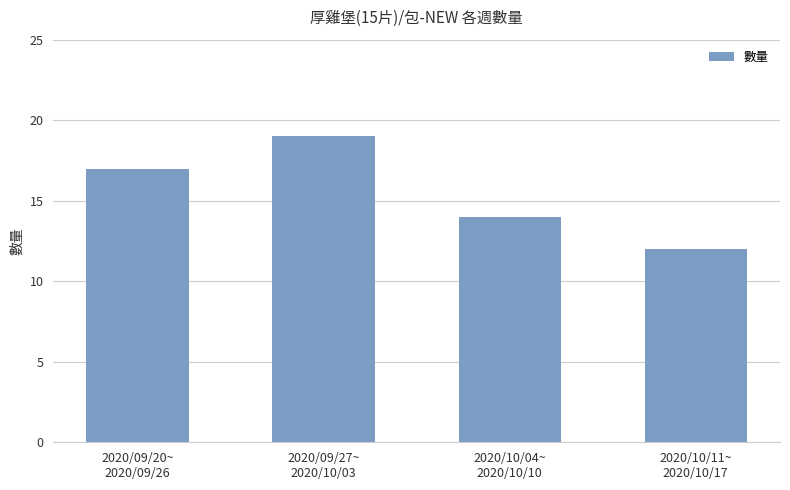

What is the greatest value displayed?

19